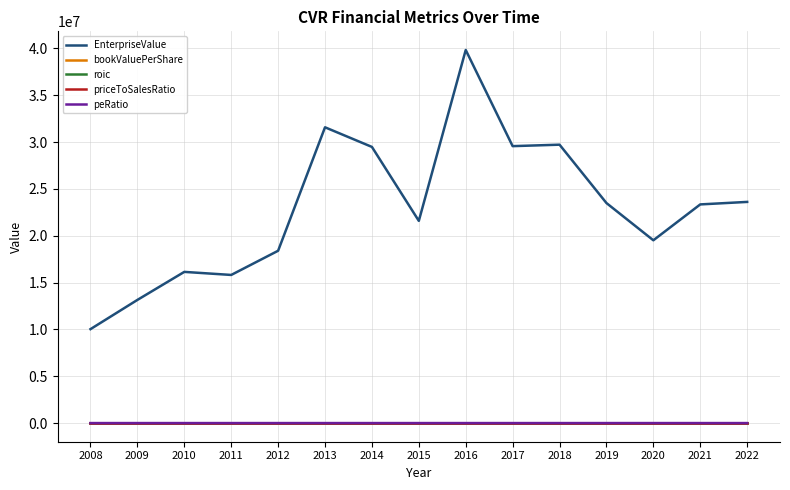

What is the maximum value for EnterpriseValue?

39837616.2